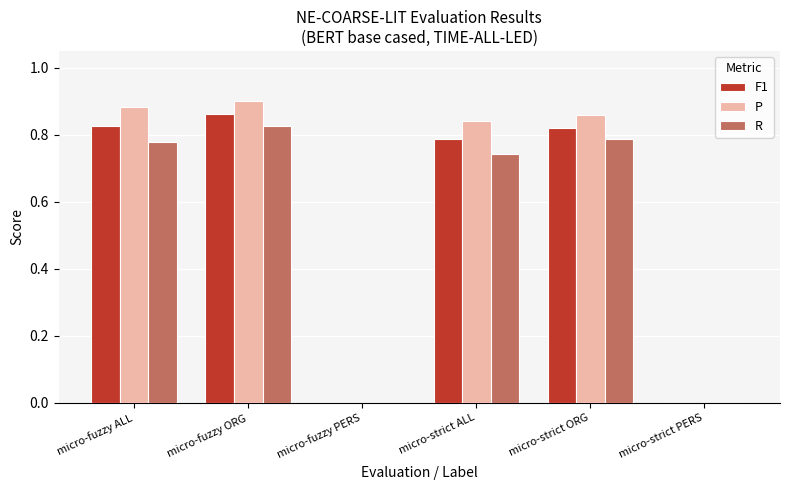

The value of P at micro-fuzzy ORG is 1.4. True or false?

False